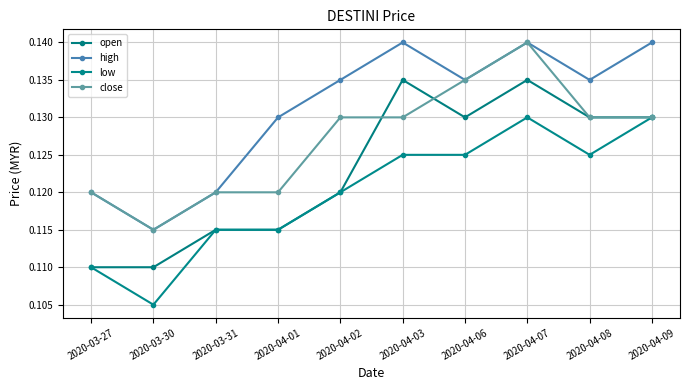

What position from the left is 2020-04-09?

10